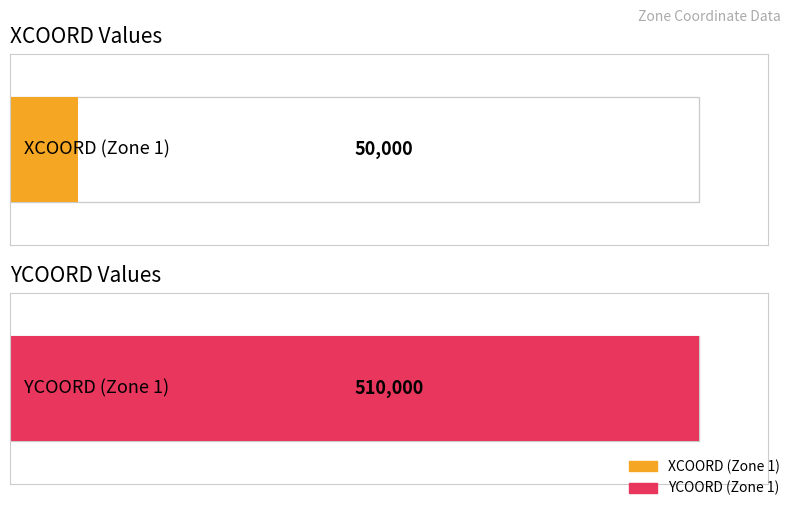

Is the value of XCOORD at 10 greater than the value of YCOORD at 1?

No